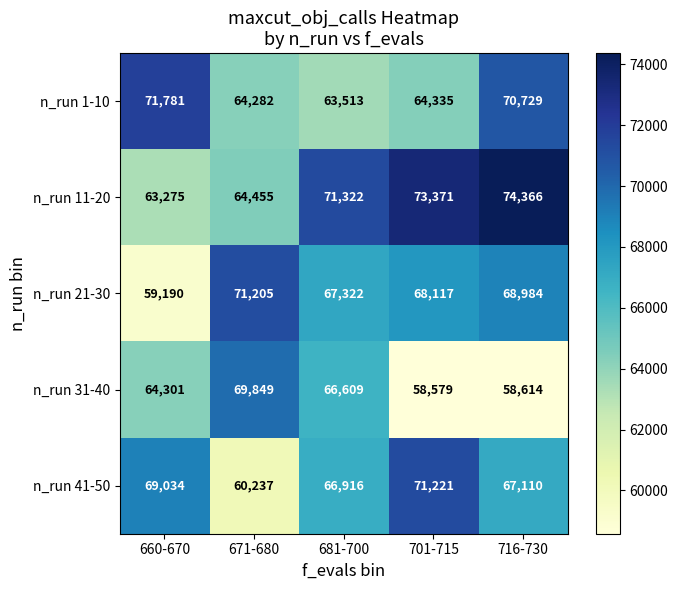

Reading left to right, what are all the values shown in this chart?

n_run 1-10: 660-670=71781	671-680=64282	681-700=63513	701-715=64335	716-730=70729
n_run 11-20: 660-670=63275	671-680=64455	681-700=71322	701-715=73371	716-730=74366
n_run 21-30: 660-670=59190	671-680=71205	681-700=67322	701-715=68117	716-730=68984
n_run 31-40: 660-670=64301	671-680=69849	681-700=66609	701-715=58579	716-730=58614
n_run 41-50: 660-670=69034	671-680=60237	681-700=66916	701-715=71221	716-730=67110